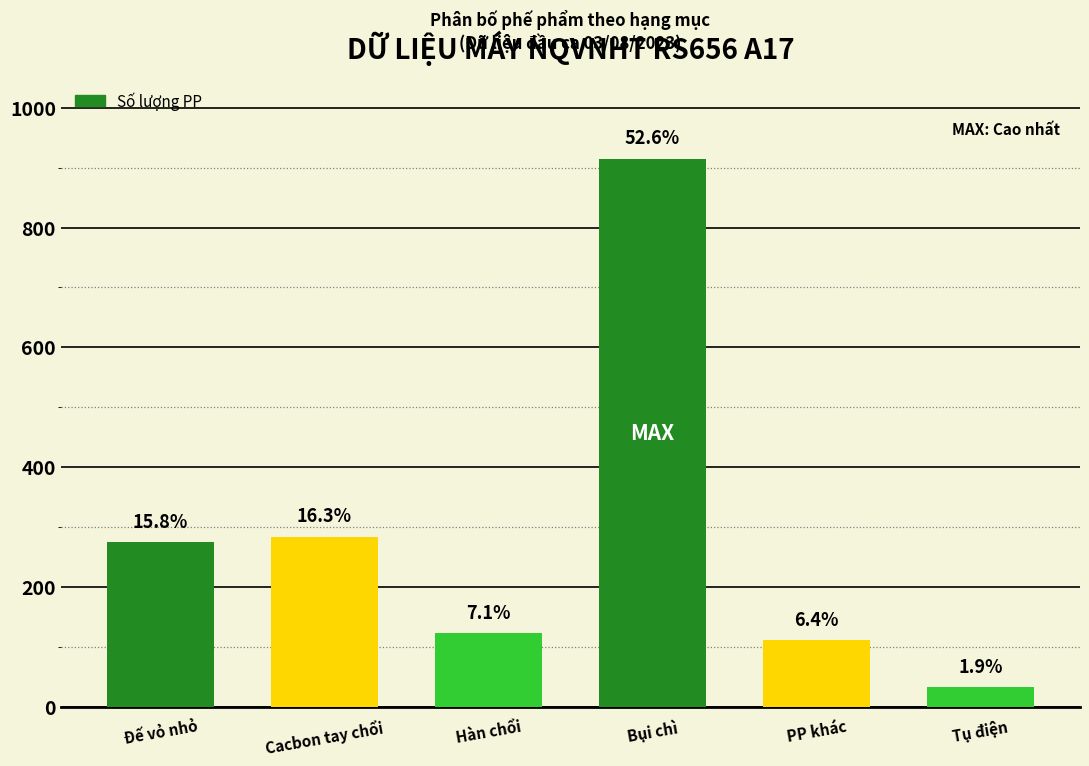

Reading left to right, extract all data points from this chart.

275	284	123	915	111	33